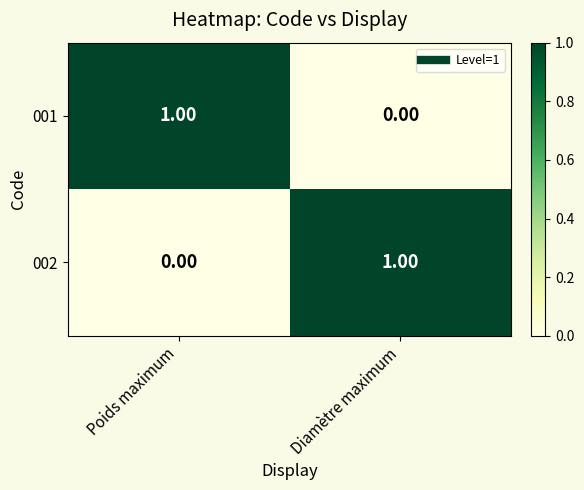

Which category has the highest value in the 001 series?

Poids maximum